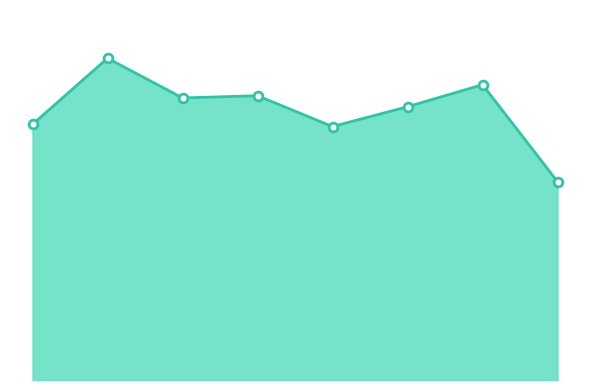

How many lines are shown in the chart?

1